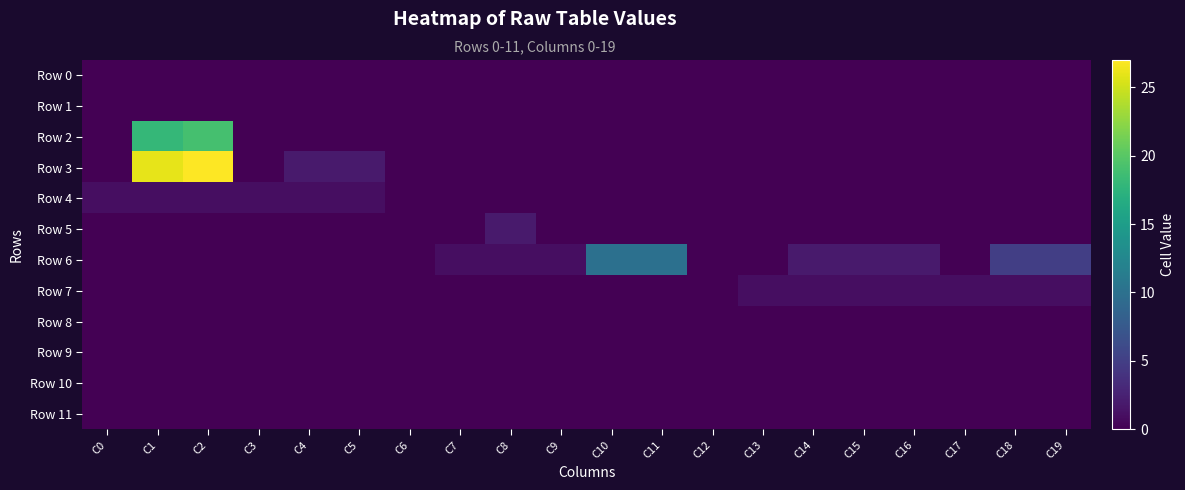

Which has a higher value, C15 or C8?

C15